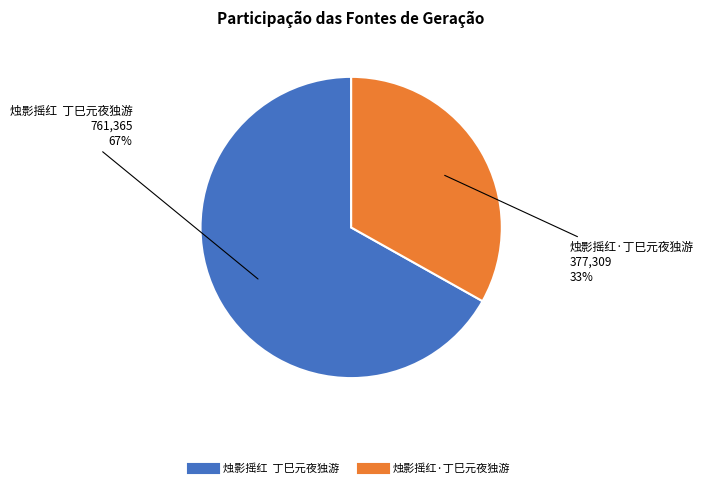

Which category has the smallest portion of the pie?

烛影摇红·丁巳元夜独游